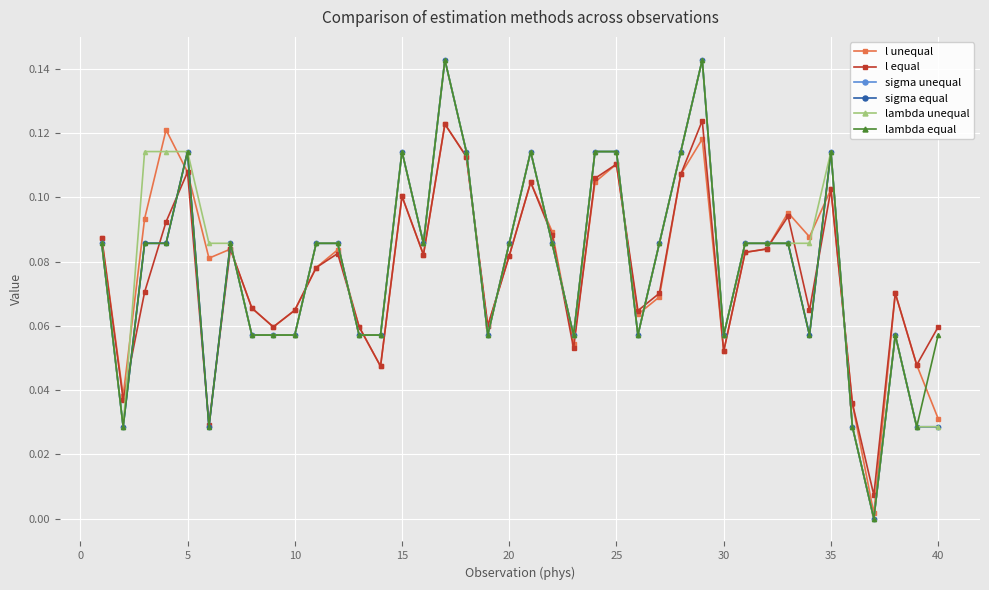

Does the chart have visible grid lines?

Yes